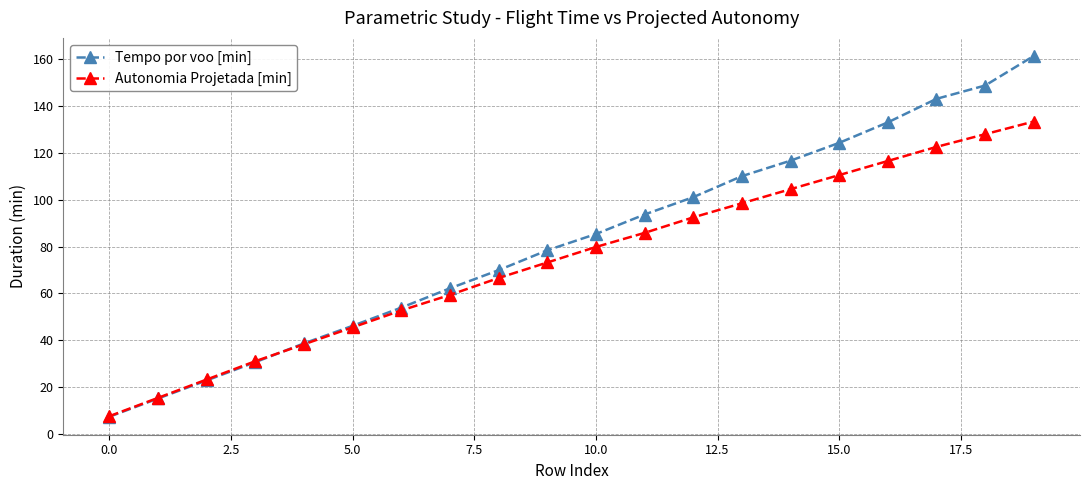

Which series has the largest range (max minus min)?

Tempo por voo [min]